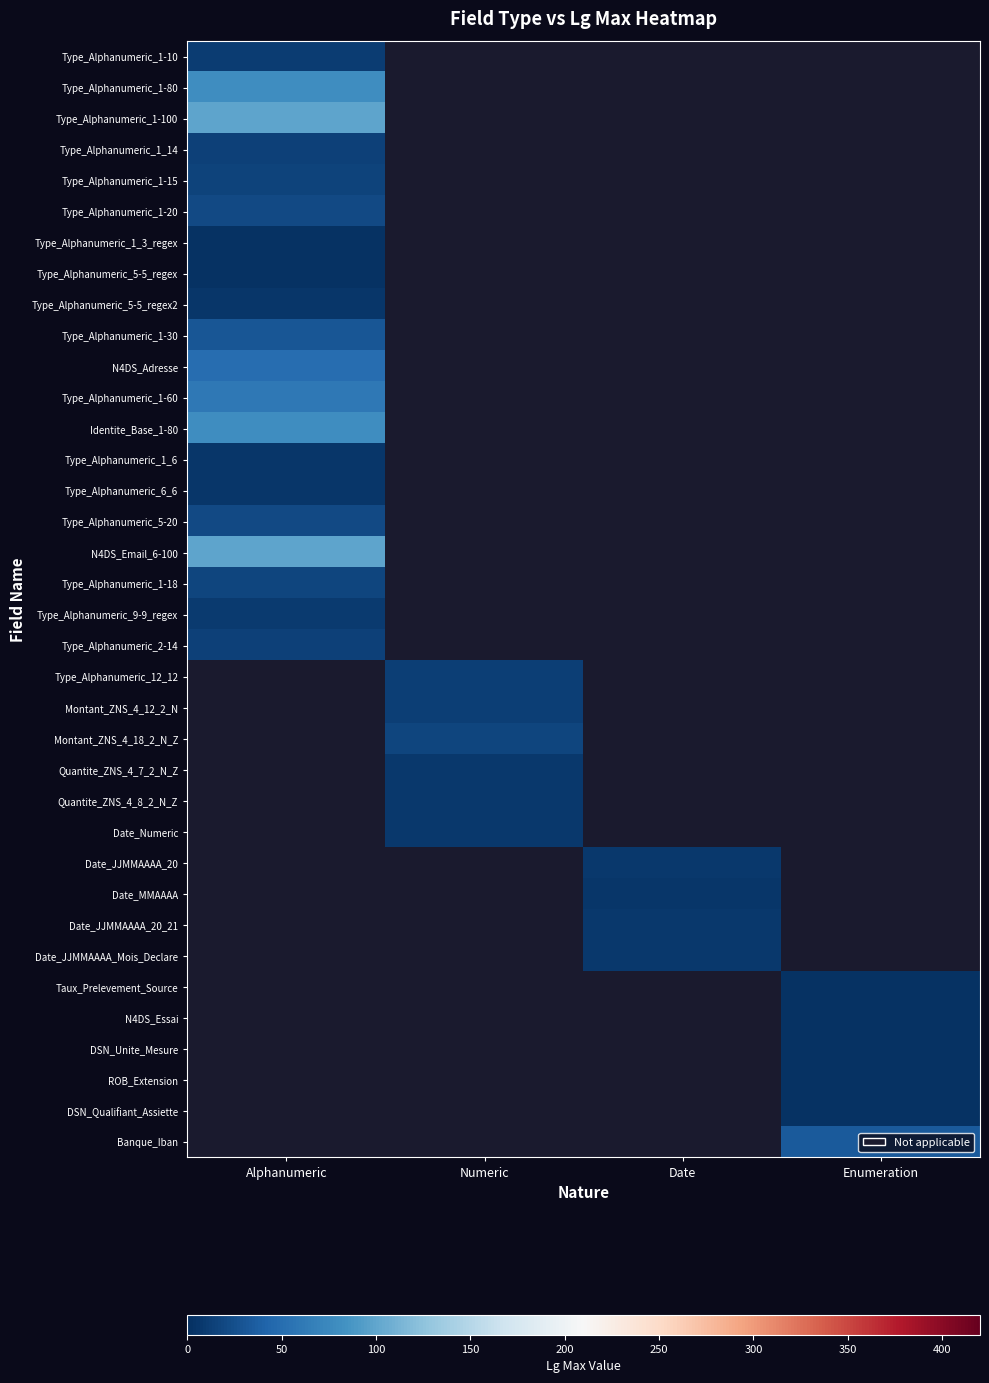

What is the minimum value for Identite_Base_1-80?

80.0